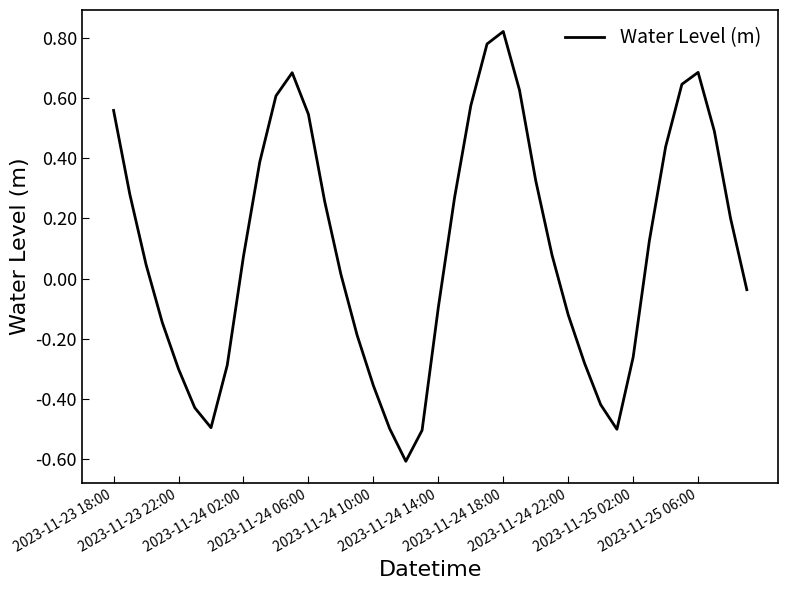

What is the difference between the maximum and minimum values?

1.4